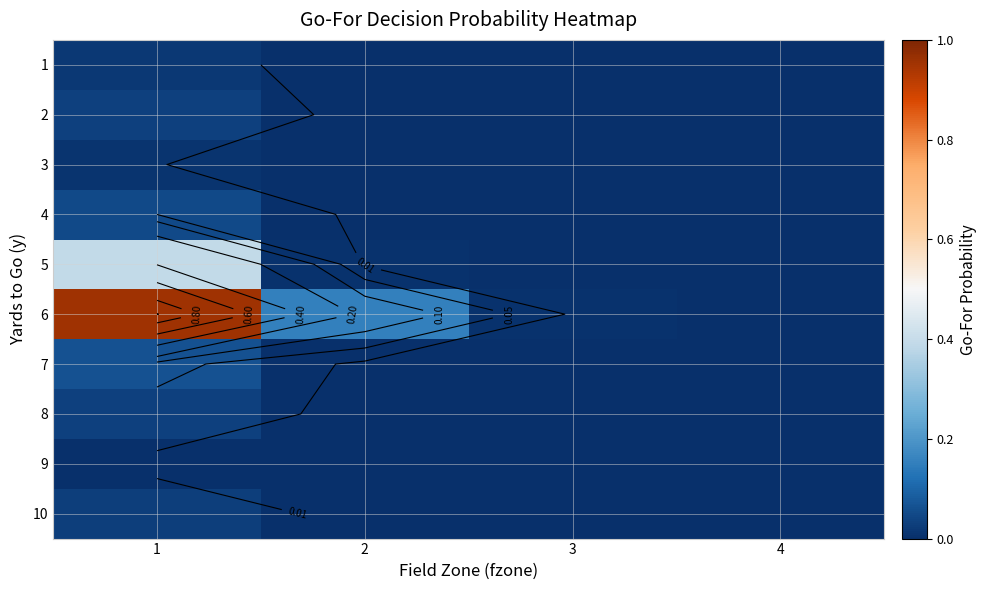

Rank the series at 1 from lowest to highest value.

9, 3, 1, 10, 2, 8, 4, 7, 5, 6